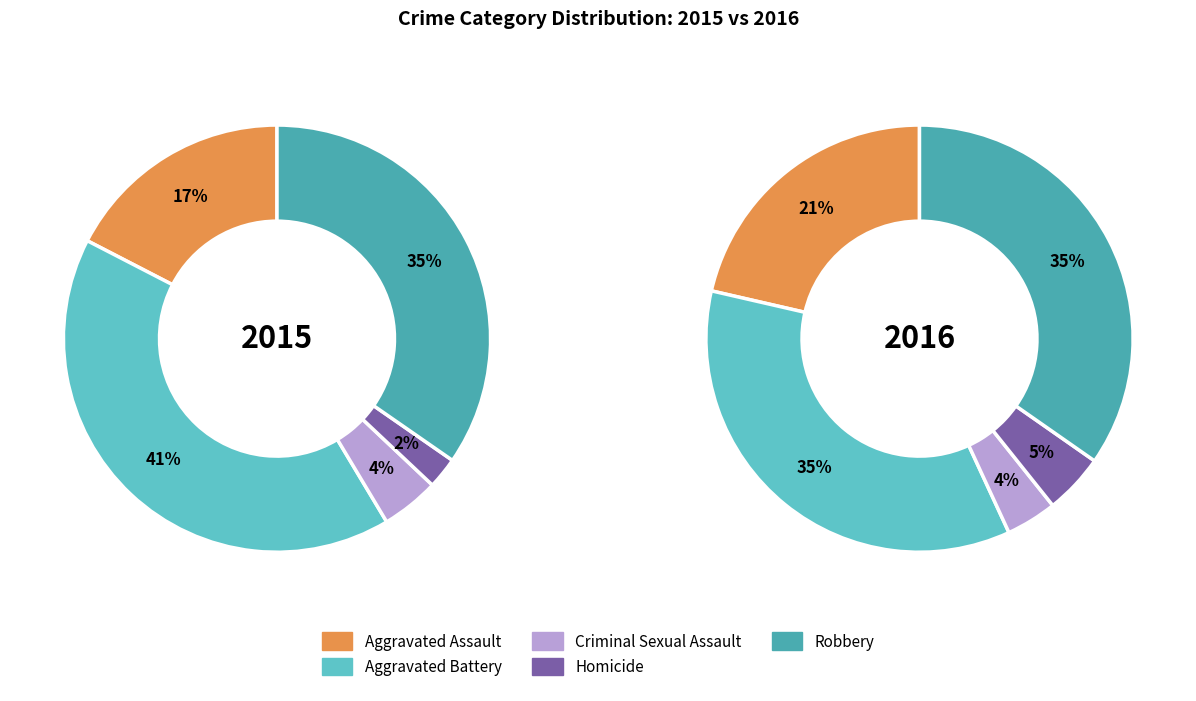

Does 3 represent more than half of the total?

No